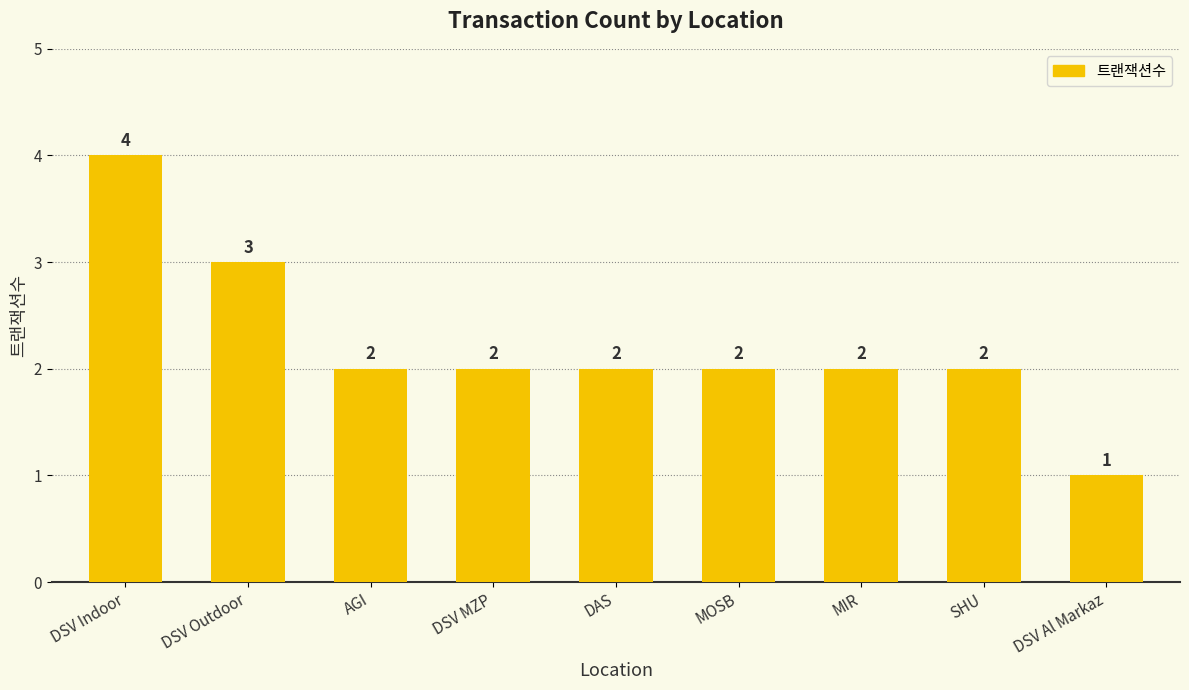

What is the difference between the maximum and minimum values?

3